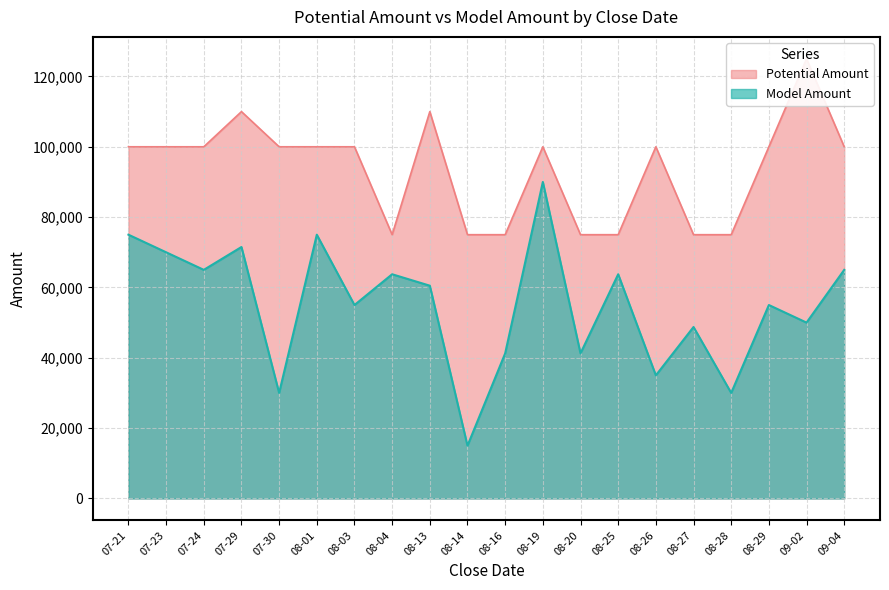

The value of Model Amount at 08-29 is 55000. True or false?

True